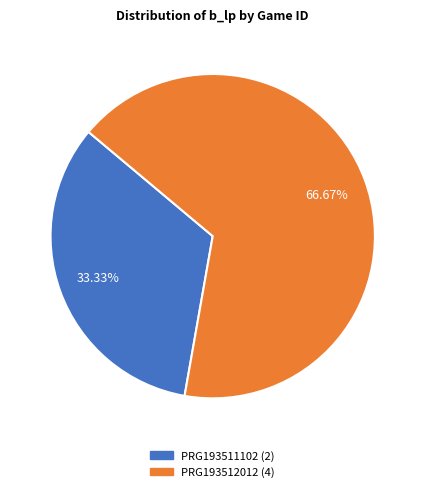

How many segments does this pie chart have?

2